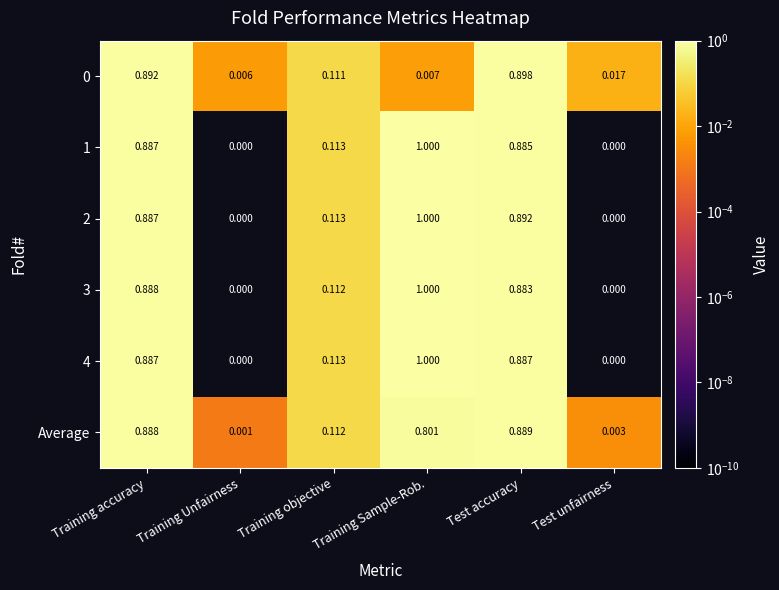

Which category has the highest value across all series?

Training Sample-Rob.